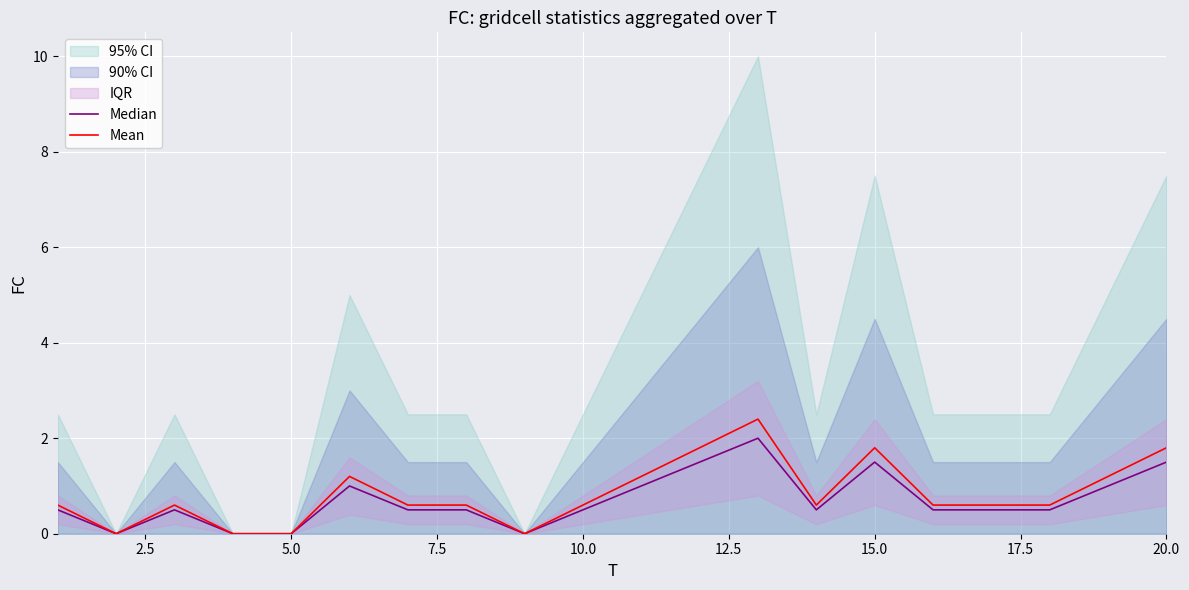

Rank the series at 7.5 from lowest to highest value.

Median, Mean